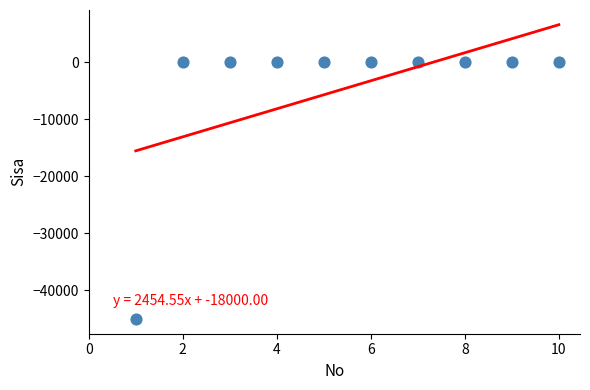

What is the average X value?

6